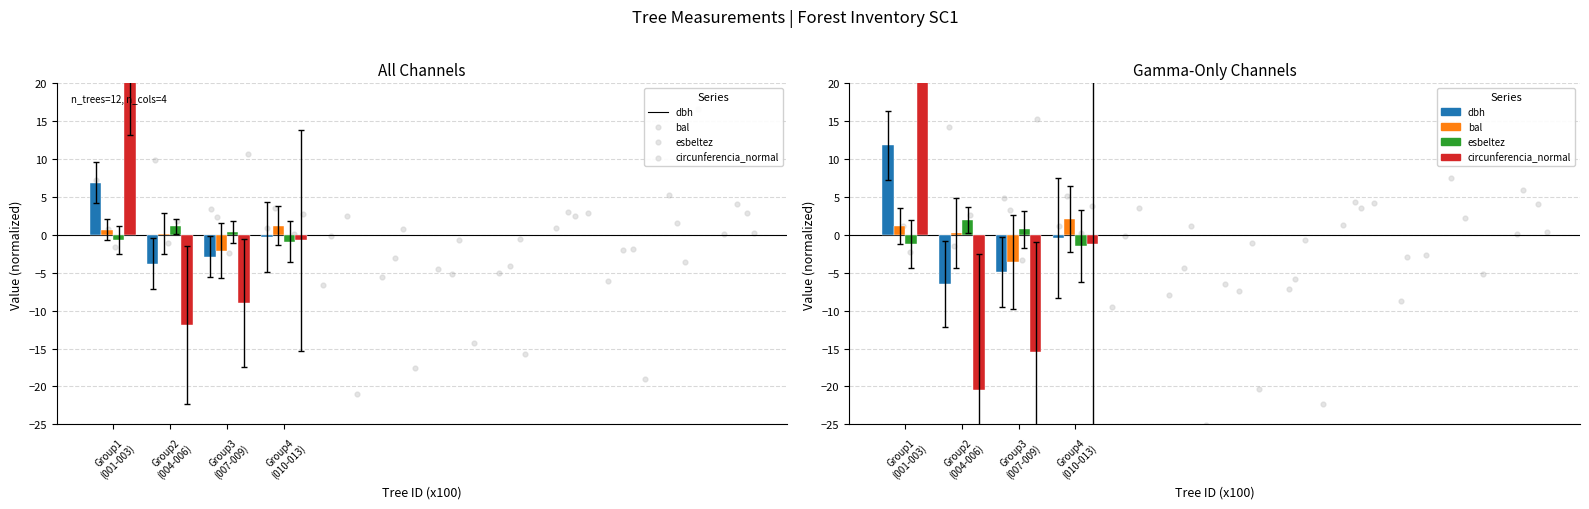

Is the value of bal at Group4
(010-013) greater than the value of esbeltez at Group4
(010-013)?

Yes